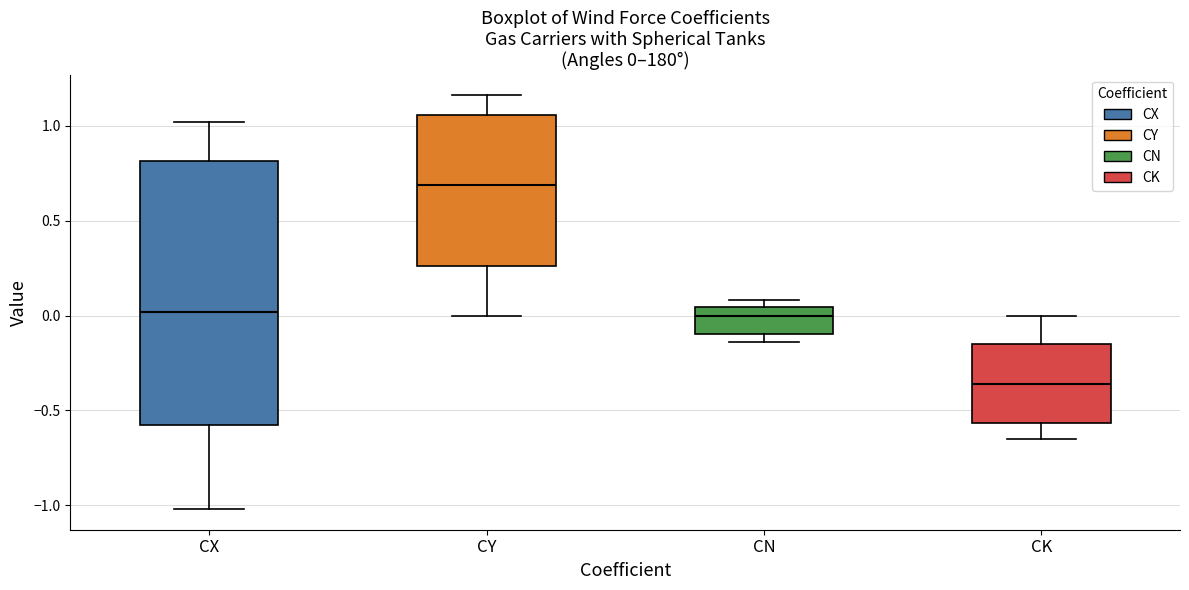

Which box has the highest median line?

CY